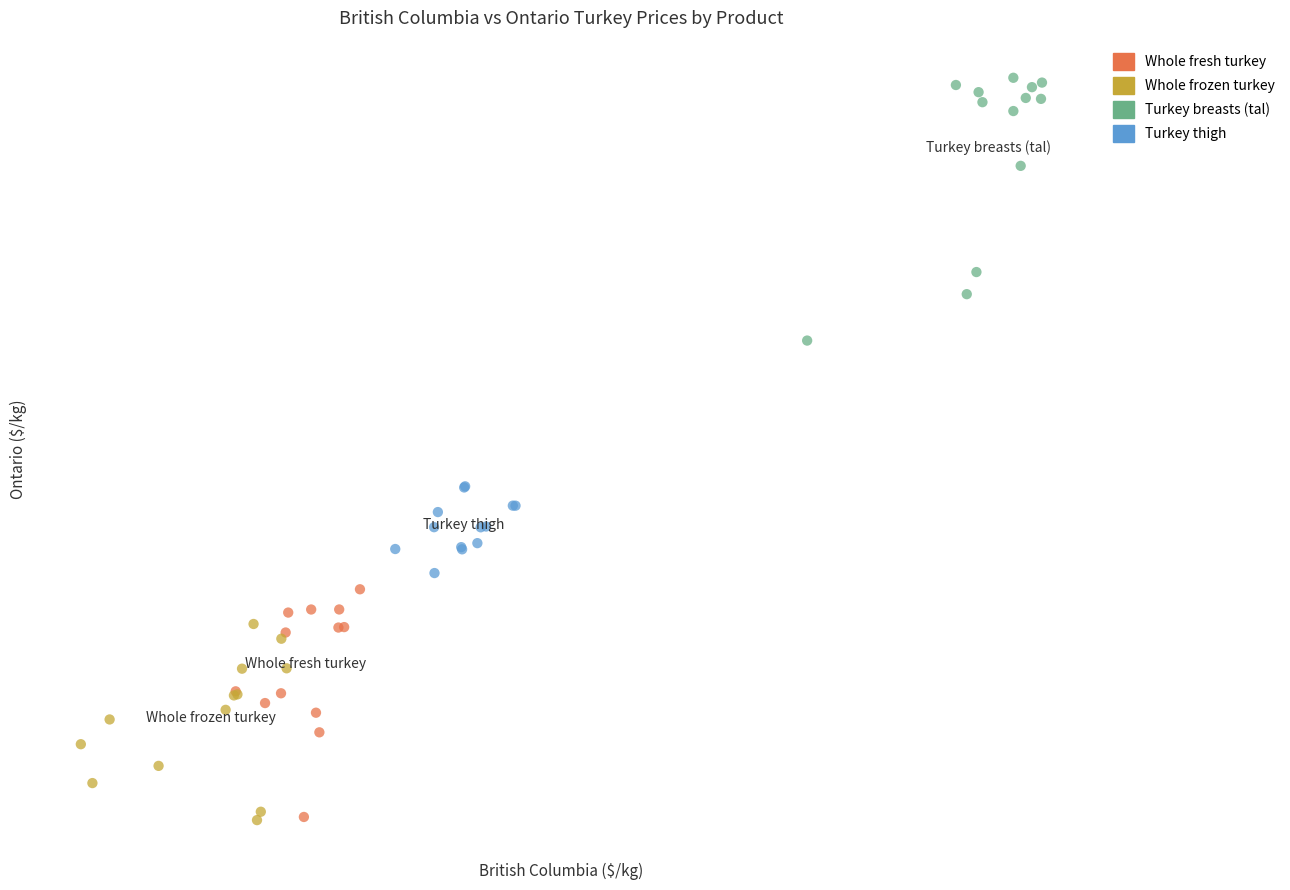

Which series has the largest Y range (max minus min)?

Turkey breasts (tal)